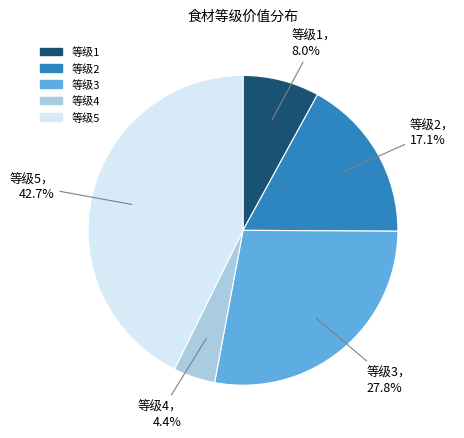

Which has a higher value, 等级3 or 等级5?

等级5